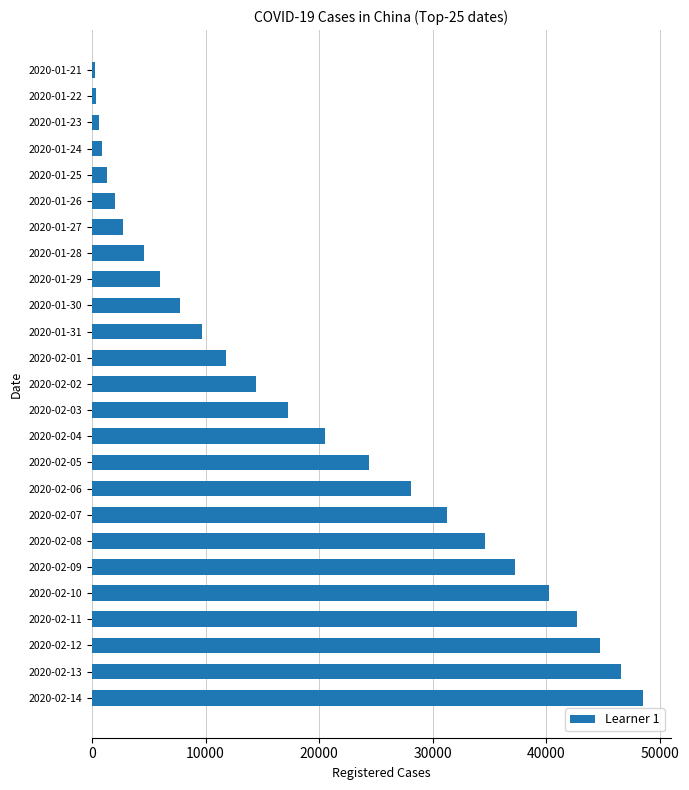

Which has a higher value, 2020-02-11 or 2020-02-03?

2020-02-11